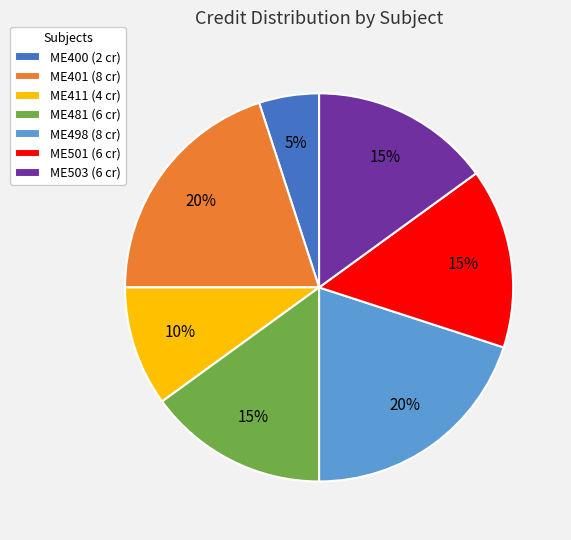

Does ME400 represent more than half of the total?

No